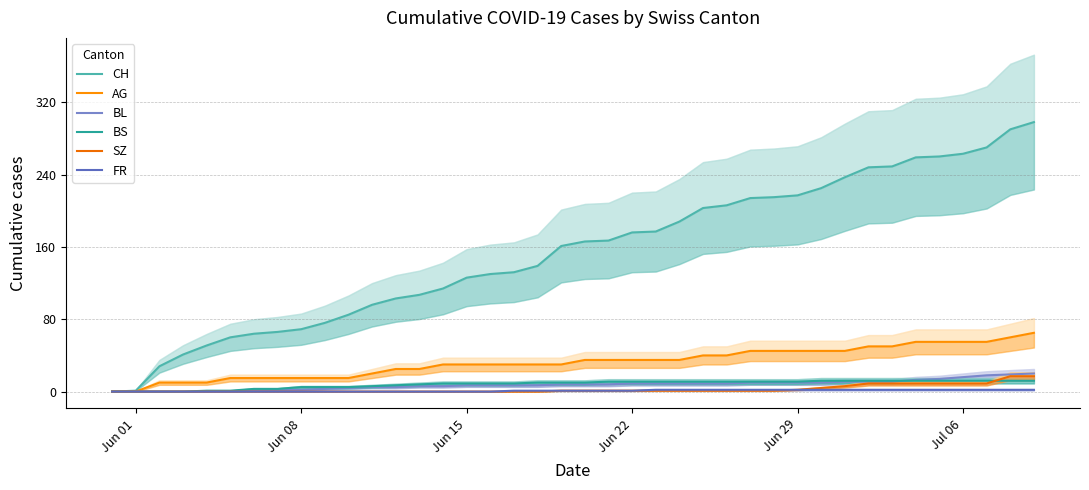

What are all the series names shown in the legend?

CH, AG, BL, BS, SZ, FR